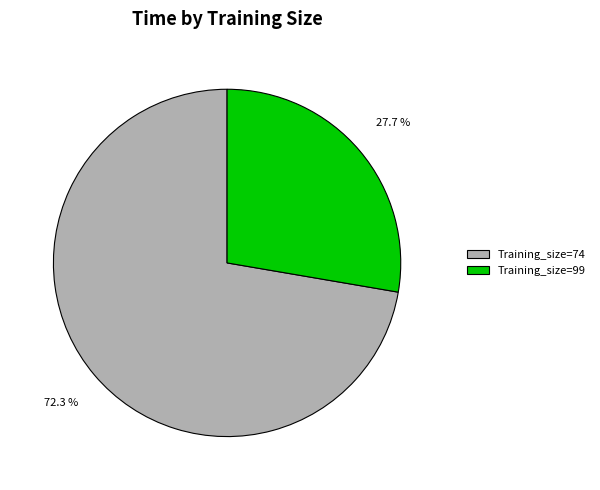

To the nearest percent, what is the combined percentage of Training_size=74 and Training_size=99?

100%